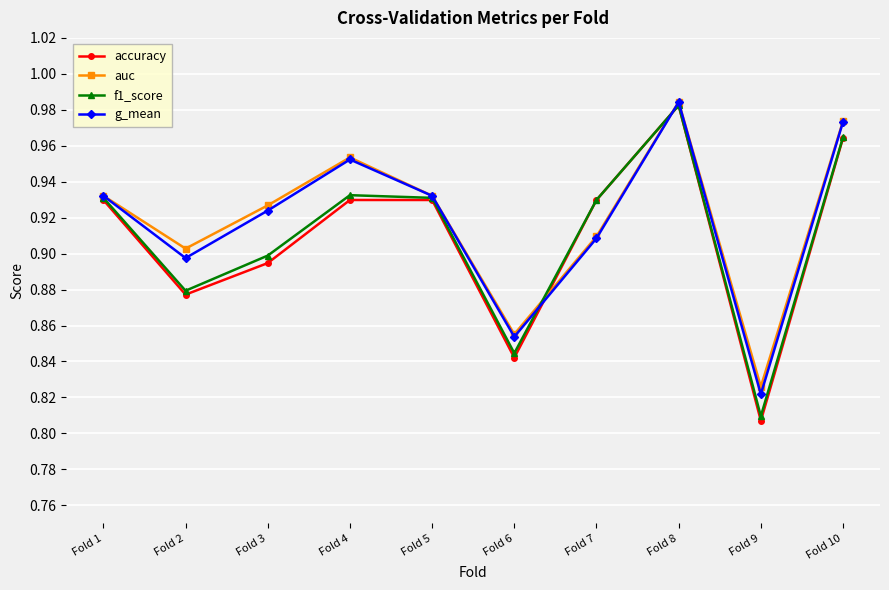

Where is the first local minimum for g_mean?

Fold 2